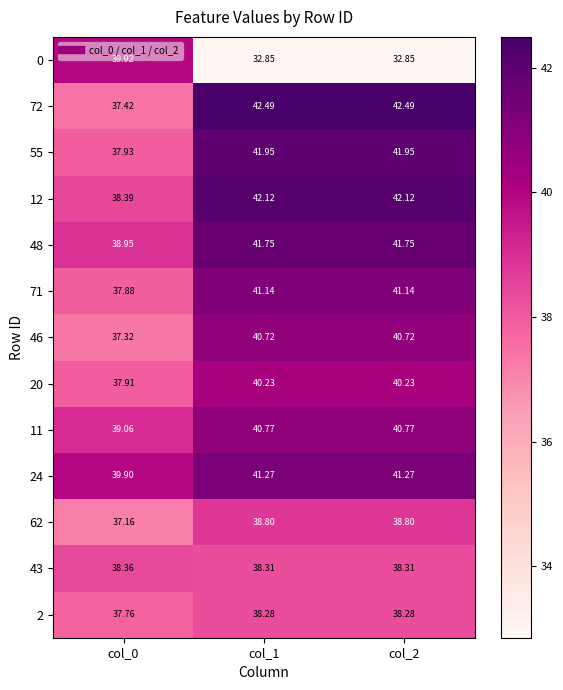

Is the value of 48 at col_0 greater than the value of 46 at col_0?

Yes